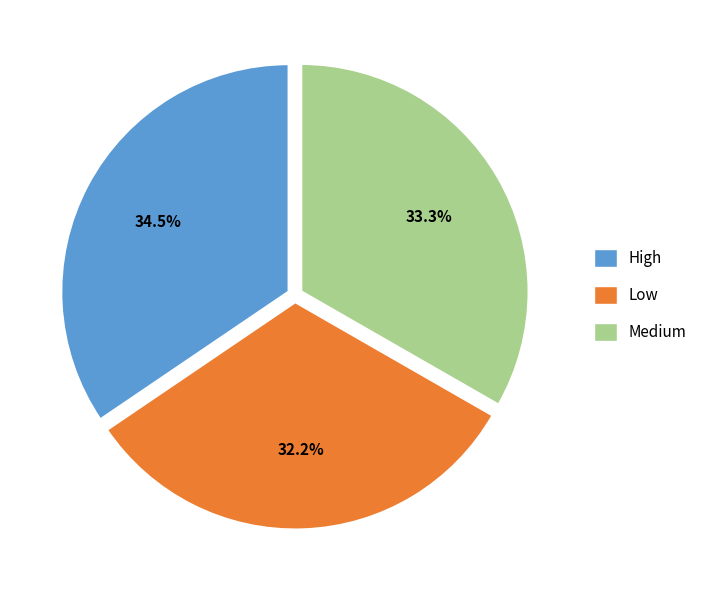

The Medium slice represents 18% of the pie. True or false?

False